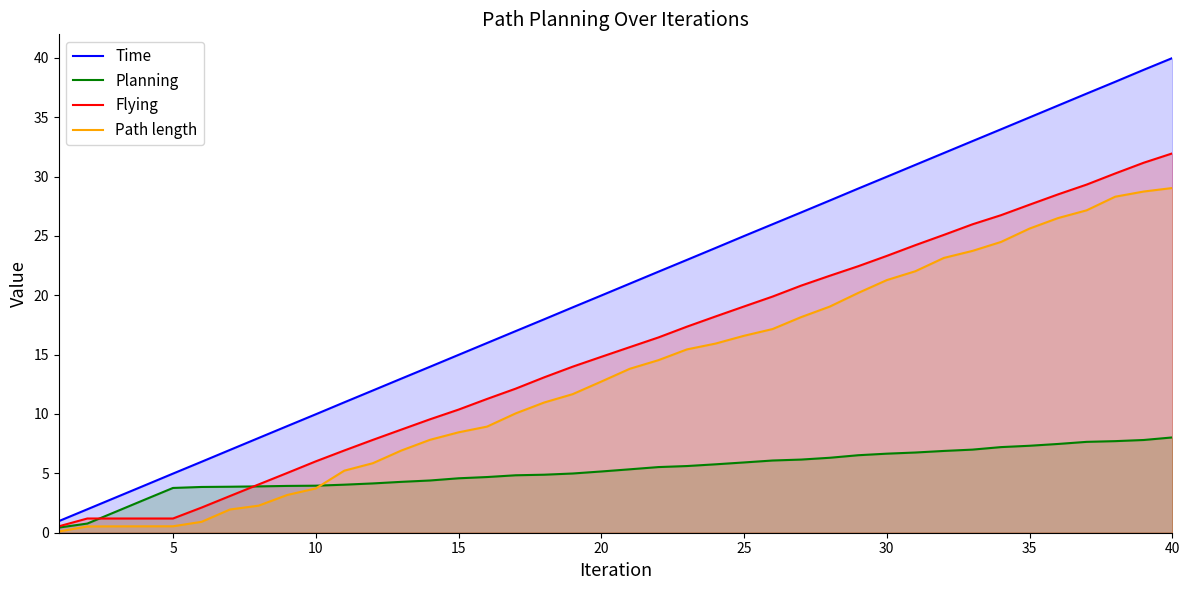

At which category does the chart reach its peak across all series?

40